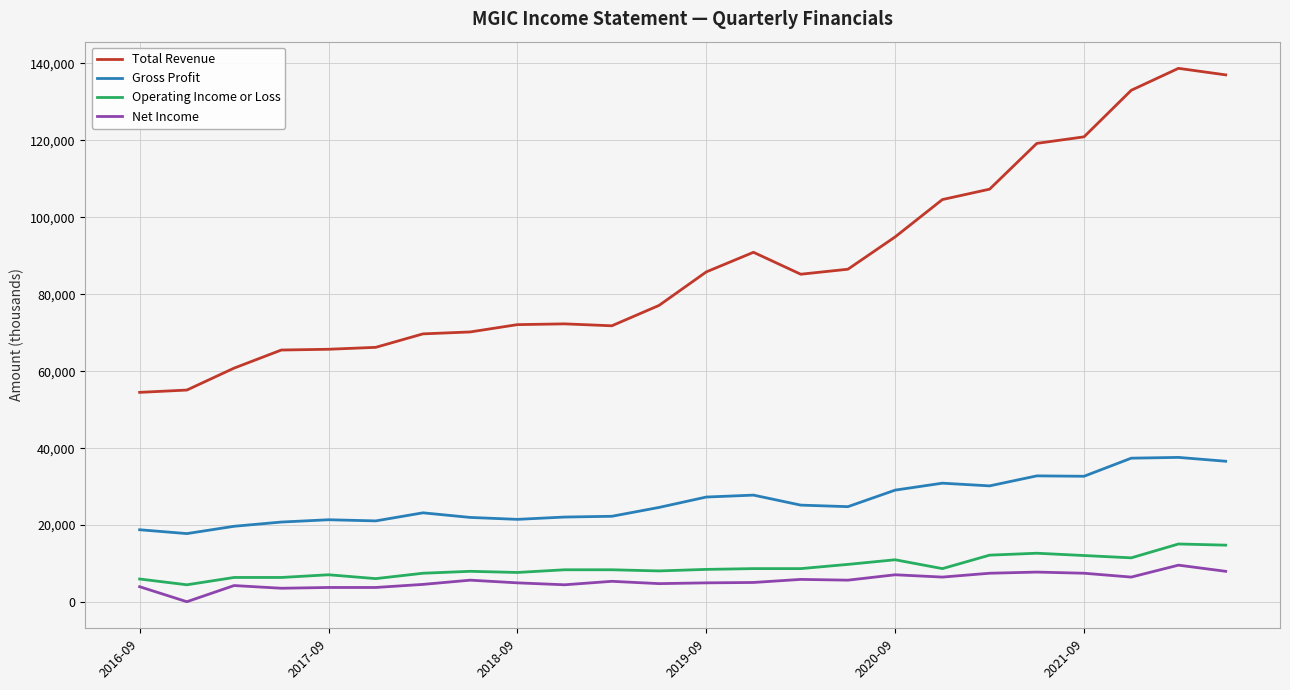

What is the maximum value for Operating Income or Loss?

15100